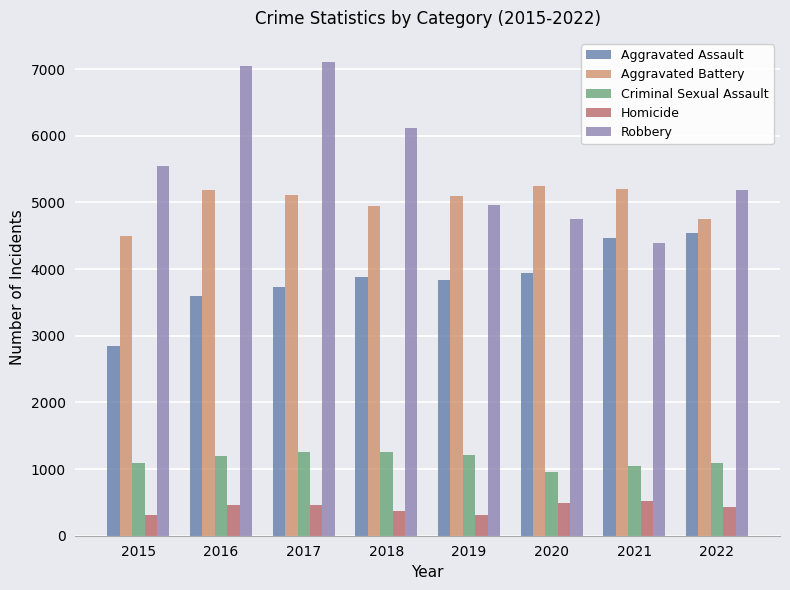

What is the smallest value displayed?

305